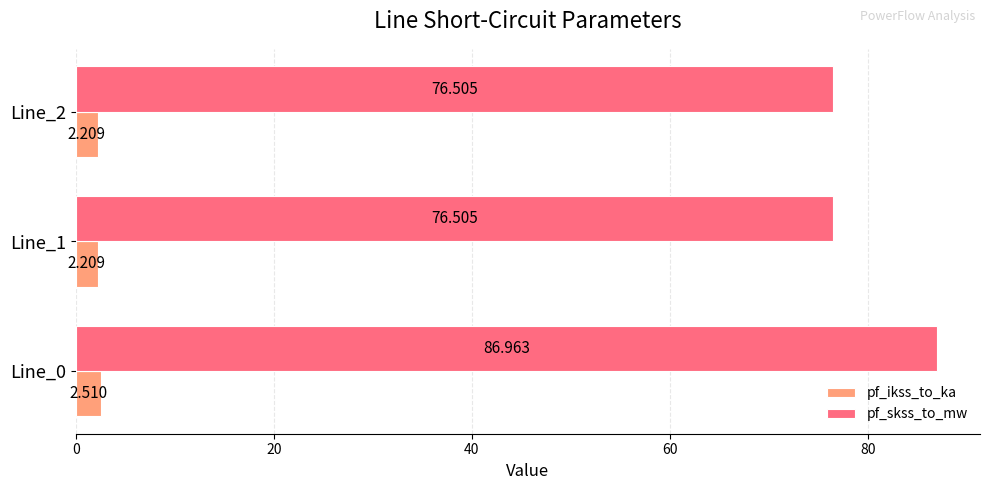

How many data points does each series have?

3